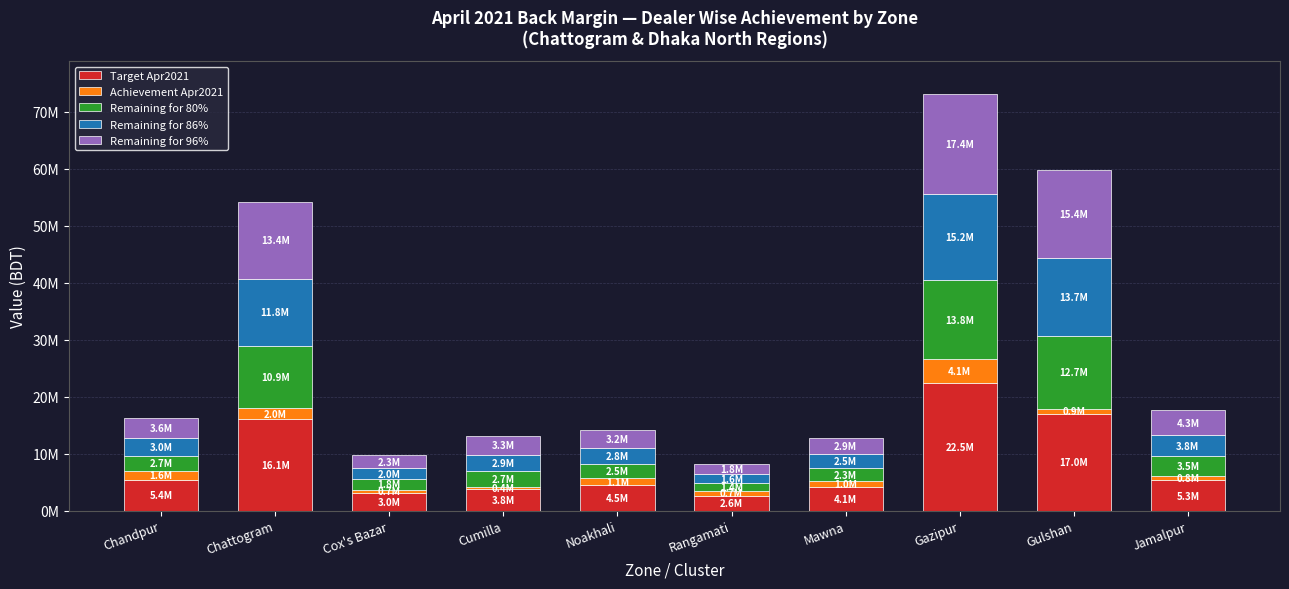

Does the chart contain stacked bars?

Yes